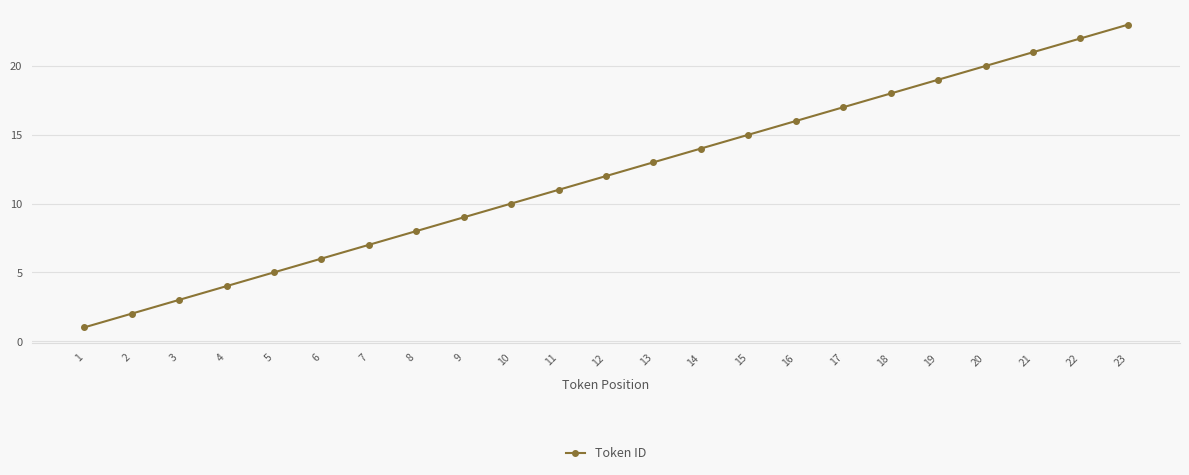

What is the average value?

12